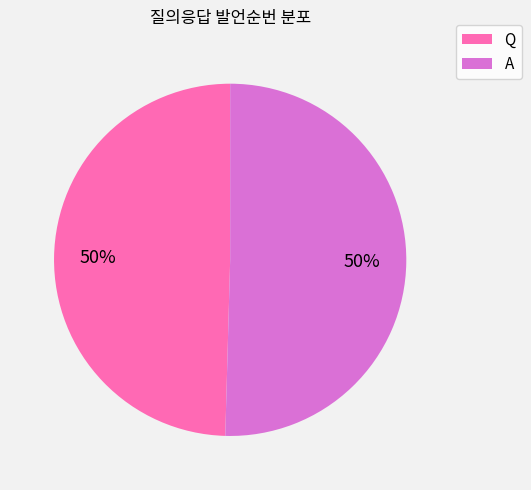

What percentage is the A slice, to the nearest percent?

50%